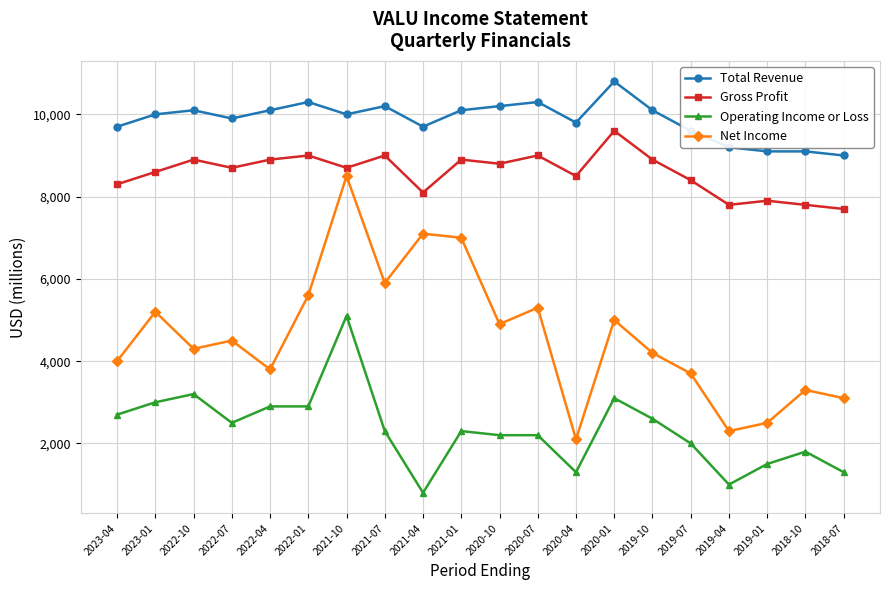

At 2019-04, list the series in order from smallest to largest.

Operating Income or Loss, Net Income, Gross Profit, Total Revenue